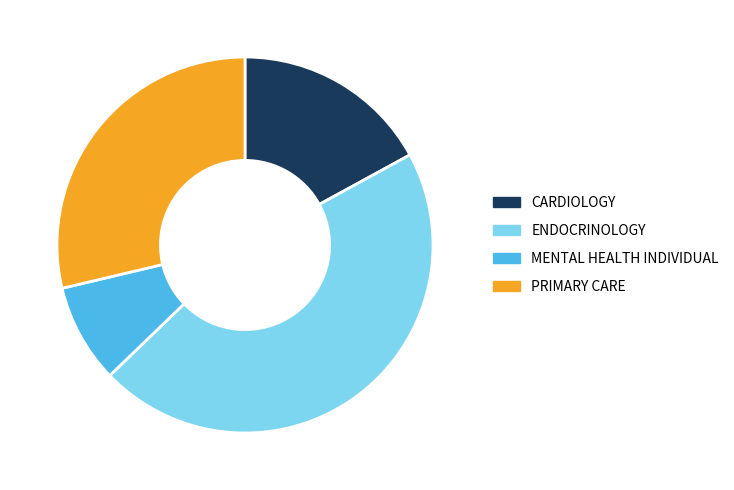

Does any single category account for the majority?

No